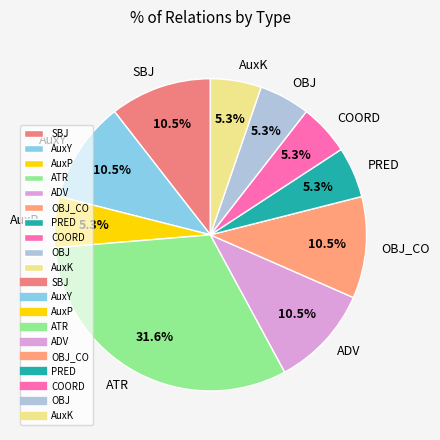

To the nearest percent, what is the difference between the AuxP and OBJ_CO slice percentages?

5%